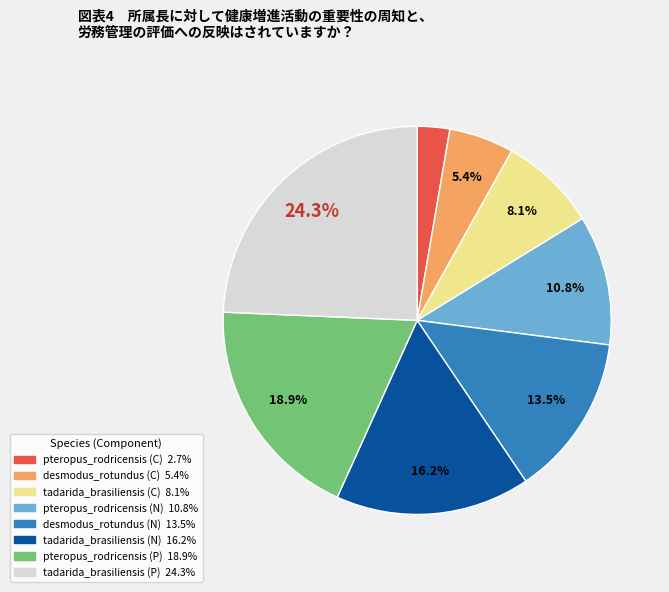

How many segments does this pie chart have?

8